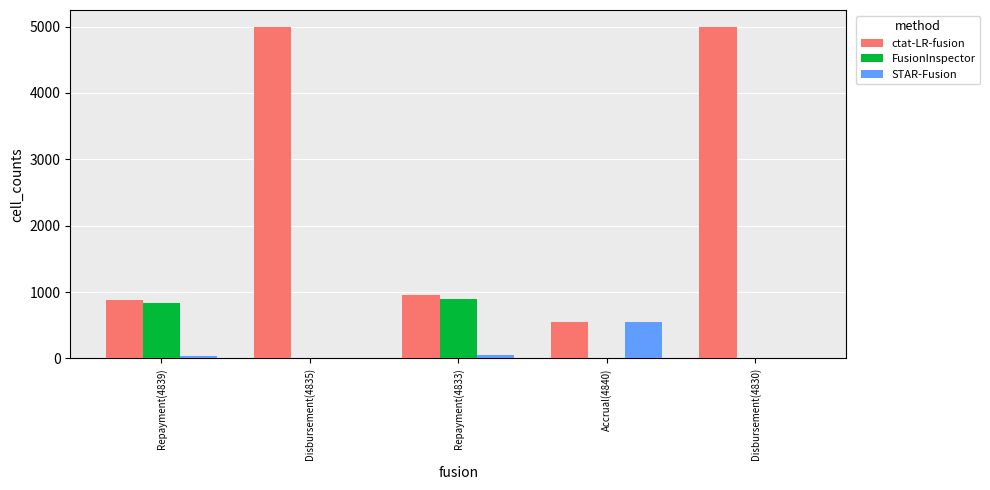

What is the highest value of the STAR-Fusion series?

543.8